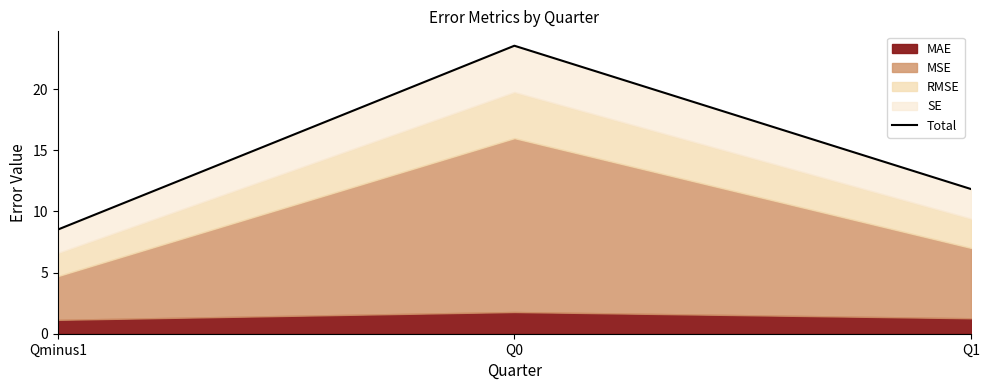

What is the minimum value shown in the chart?

8.5